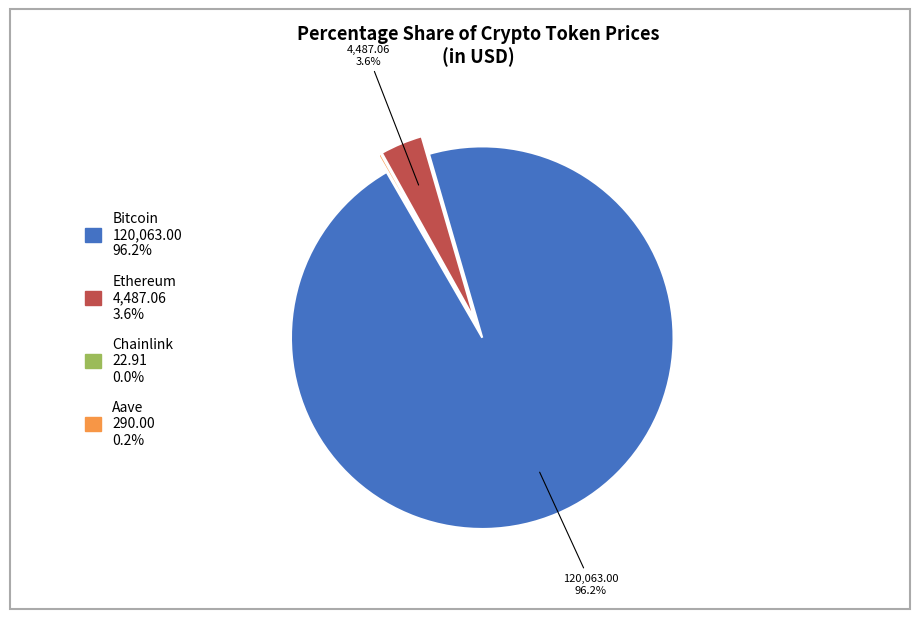

To the nearest percent, what portion does Ethereum represent?

4%